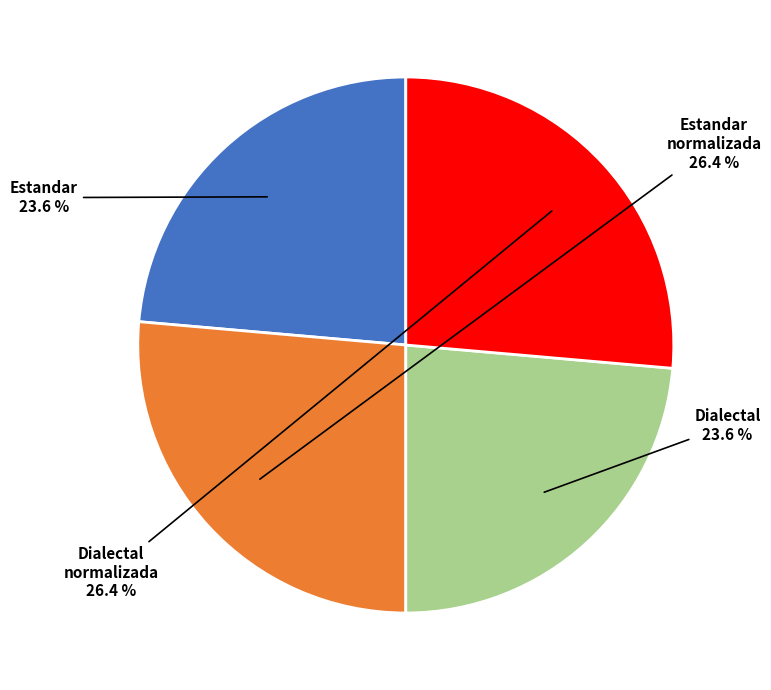

Is there a majority slice in this chart?

No